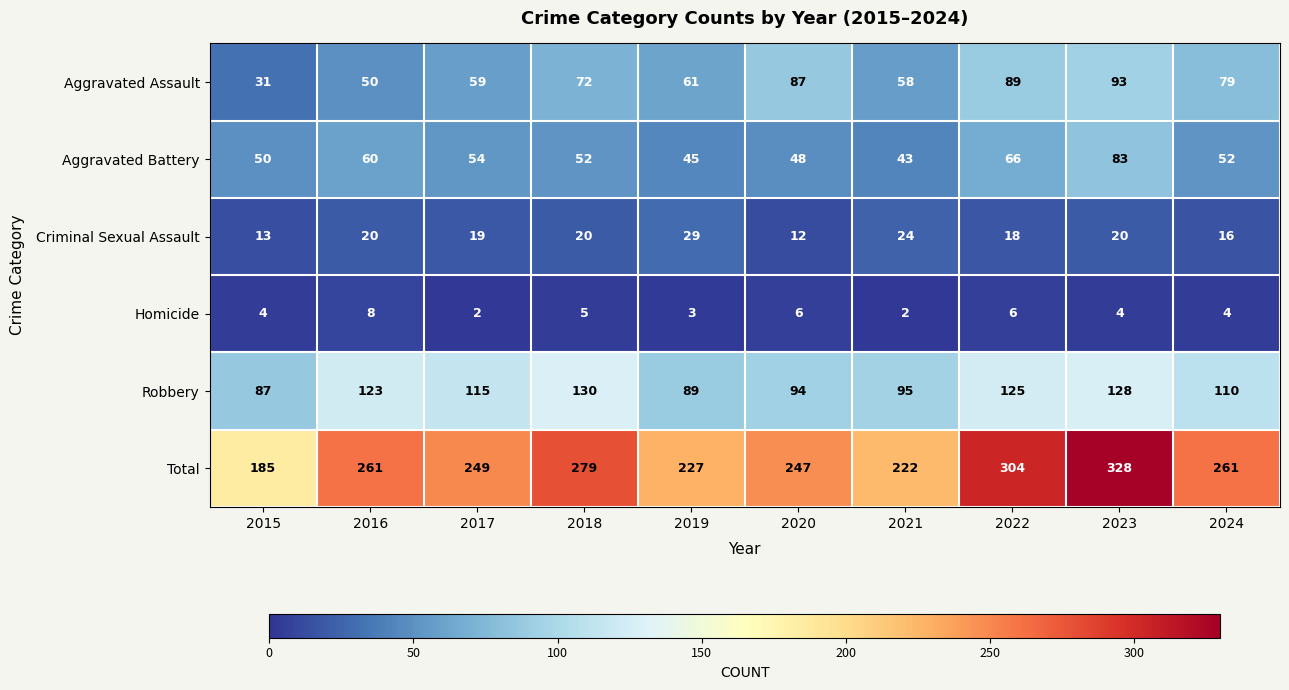

True or false: Aggravated Assault has a value of 31 at 2015.

True